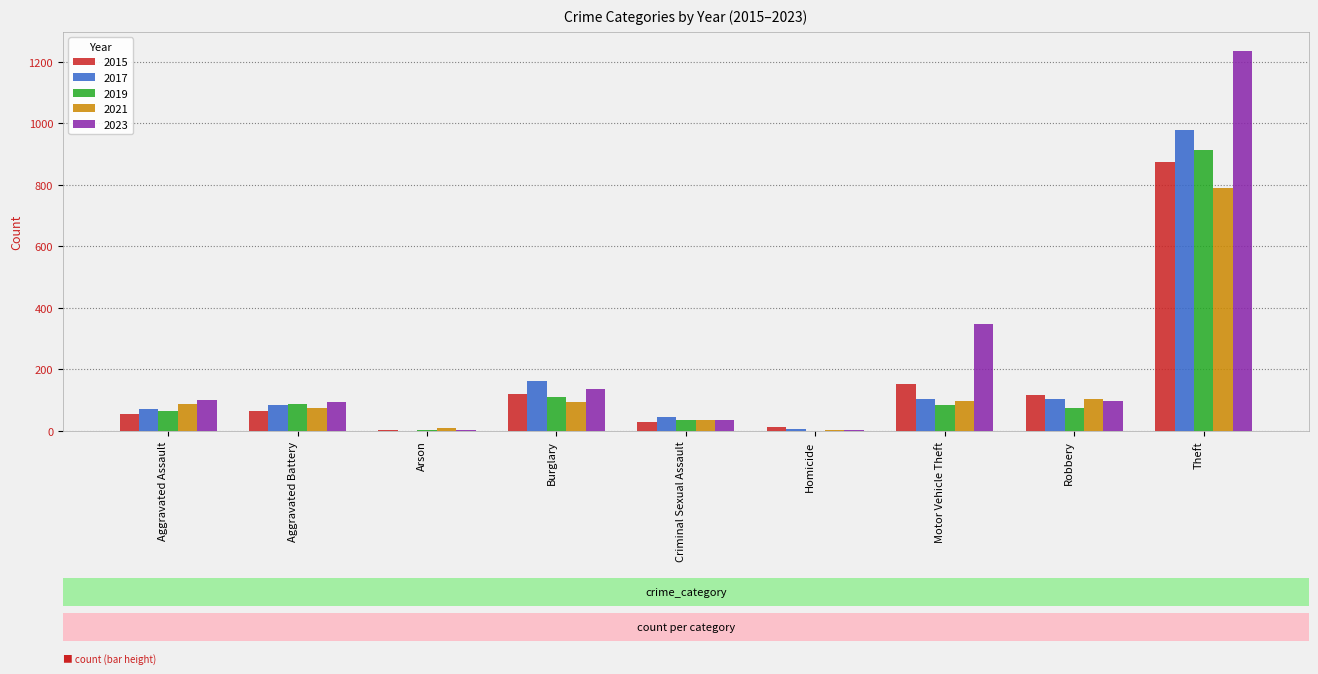

What is the highest value of the 2017 series?

979